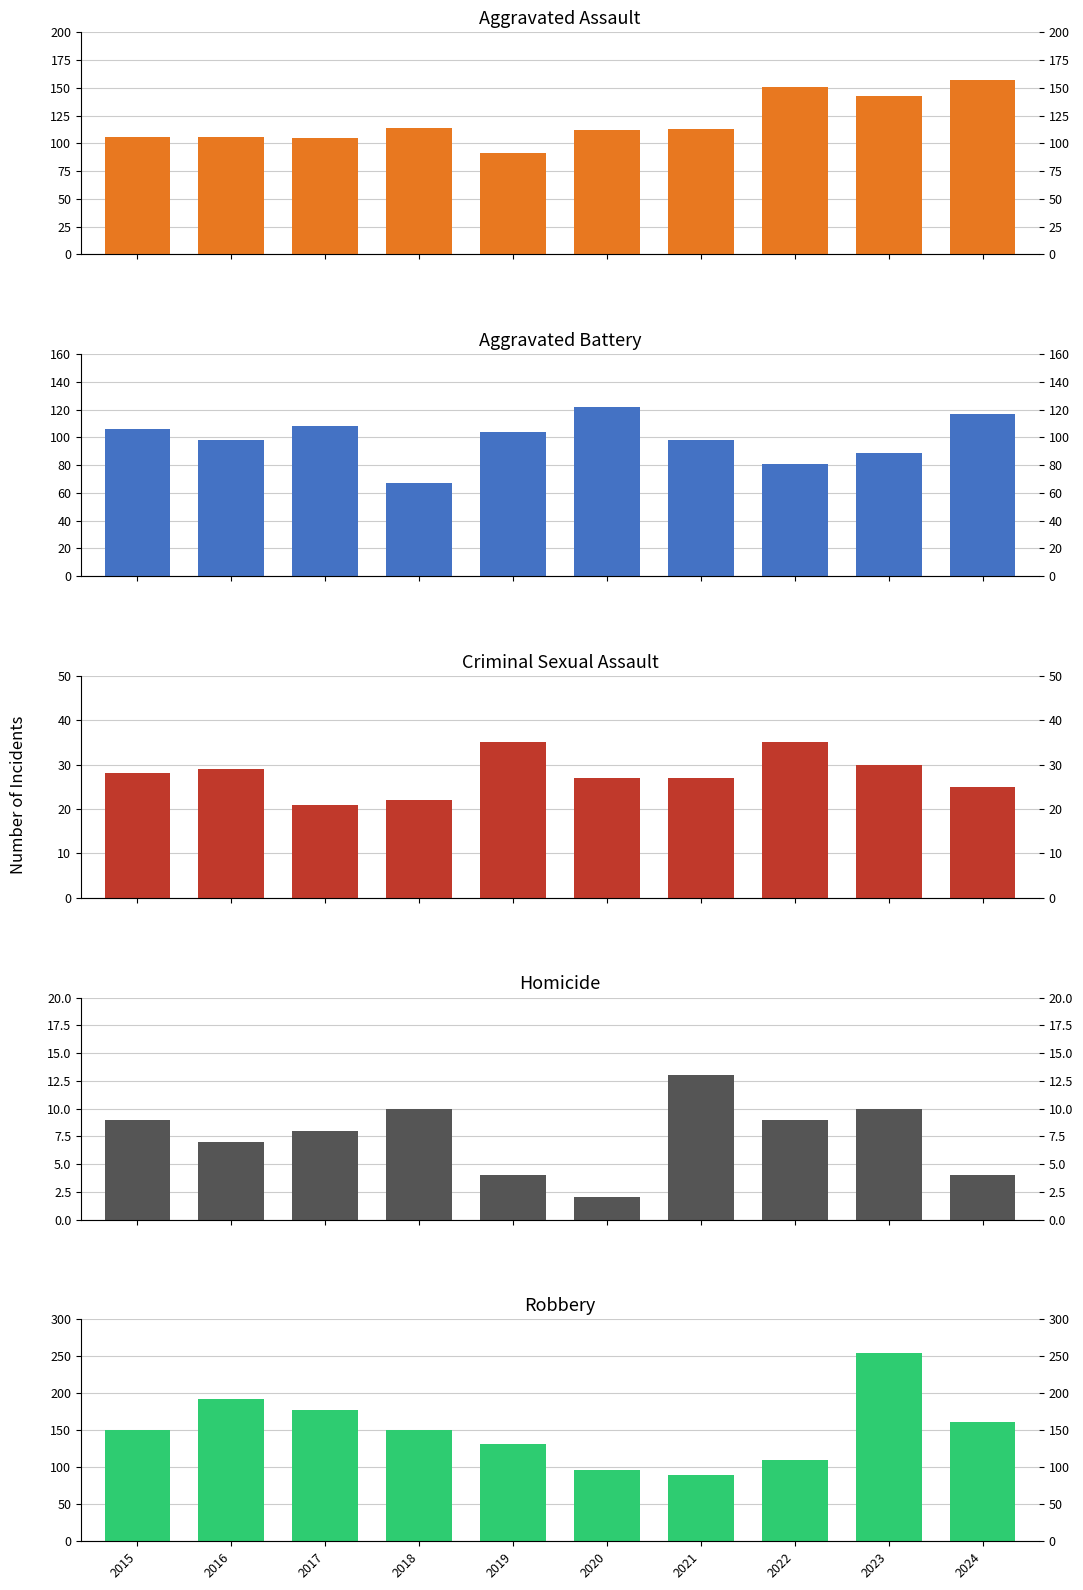

Which has a higher value, 2015 or 2023?

2023